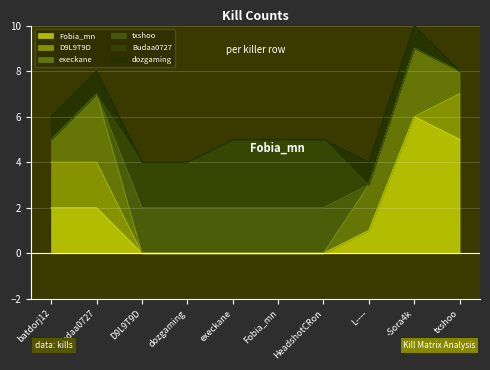

Reading right to left, transcribe all the data shown in this chart.

Fobia_mn: txshoo=5	-Sora4k=6	L----=1	HeadshotCRon=0	Fobia_mn=0	execkane=0	dozgaming=0	D9L9T9D=0	Budaa0727=2	batdorj12=2
D9L9T9D: txshoo=2	-Sora4k=0	L----=0	HeadshotCRon=0	Fobia_mn=0	execkane=0	dozgaming=0	D9L9T9D=0	Budaa0727=2	batdorj12=2
execkane: txshoo=1	-Sora4k=3	L----=2	HeadshotCRon=0	Fobia_mn=0	execkane=0	dozgaming=0	D9L9T9D=0	Budaa0727=3	batdorj12=1
txshoo: txshoo=0	-Sora4k=0	L----=0	HeadshotCRon=2	Fobia_mn=2	execkane=2	dozgaming=2	D9L9T9D=2	Budaa0727=0	batdorj12=0
Budaa0727: txshoo=0	-Sora4k=0	L----=0	HeadshotCRon=3	Fobia_mn=3	execkane=3	dozgaming=2	D9L9T9D=2	Budaa0727=0	batdorj12=0
dozgaming: txshoo=0	-Sora4k=1	L----=1	HeadshotCRon=0	Fobia_mn=0	execkane=0	dozgaming=0	D9L9T9D=0	Budaa0727=1	batdorj12=1